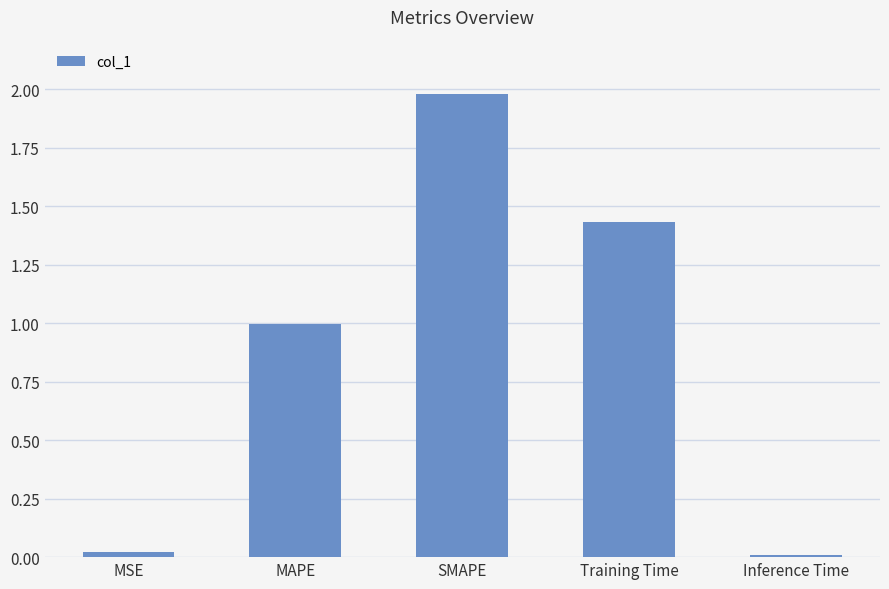

Which has a higher value, Training Time or Inference Time?

Training Time